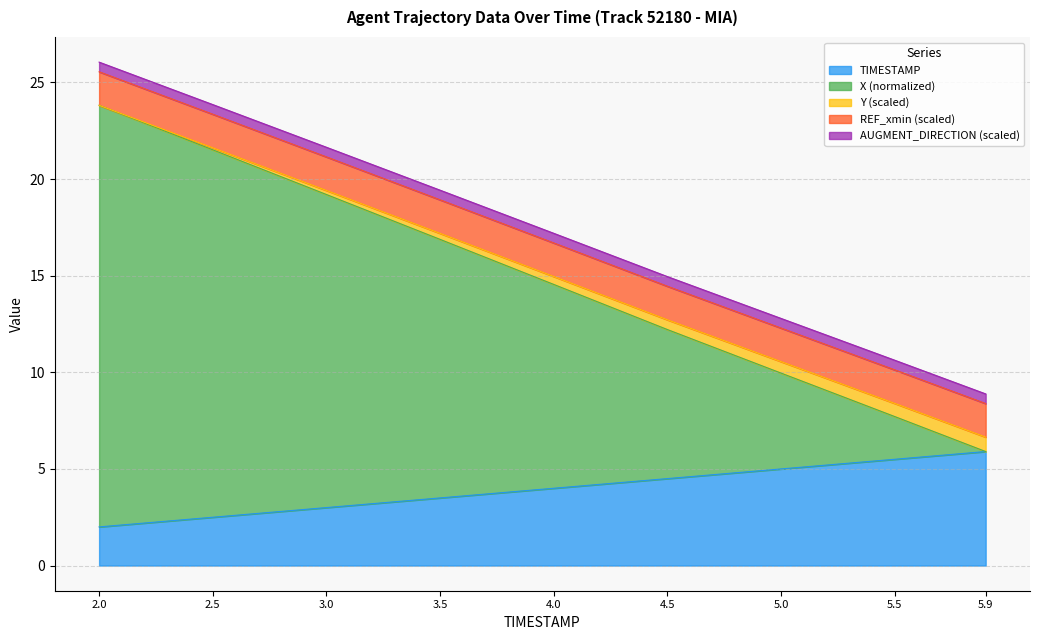

The TIMESTAMP series shows 1.1 at 5.5. True or false?

False